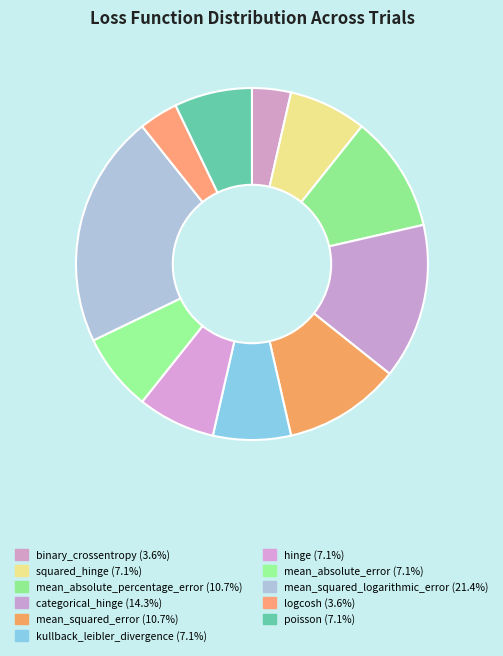

How many segments does this pie chart have?

11